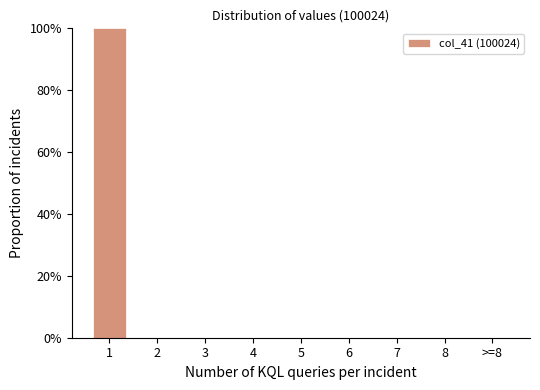

Reading left to right, transcribe all the data shown in this chart.

1=100	2=0	3=0	4=0	5=0	6=0	7=0	8=0	>=8=0